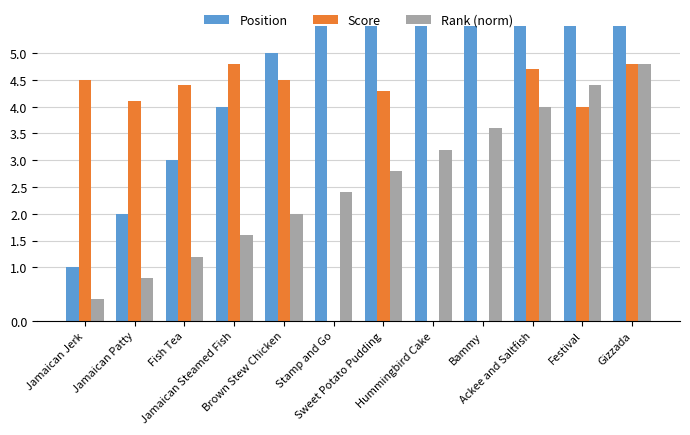

Is the value of Rank (norm) at Brown Stew Chicken greater than the value of Score at Sweet Potato Pudding?

No